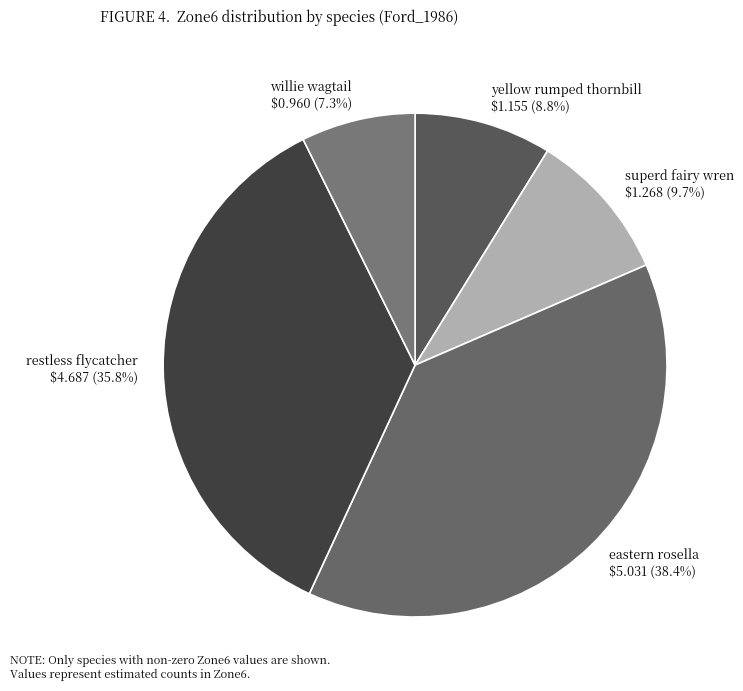

Rank the categories by value from lowest to highest.

willie wagtail, yellow rumped thornbill, superd fairy wren, restless flycatcher, eastern rosella